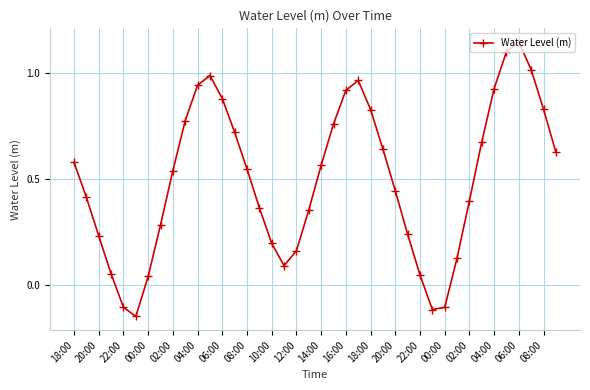

What is the sum of all values?

19.9